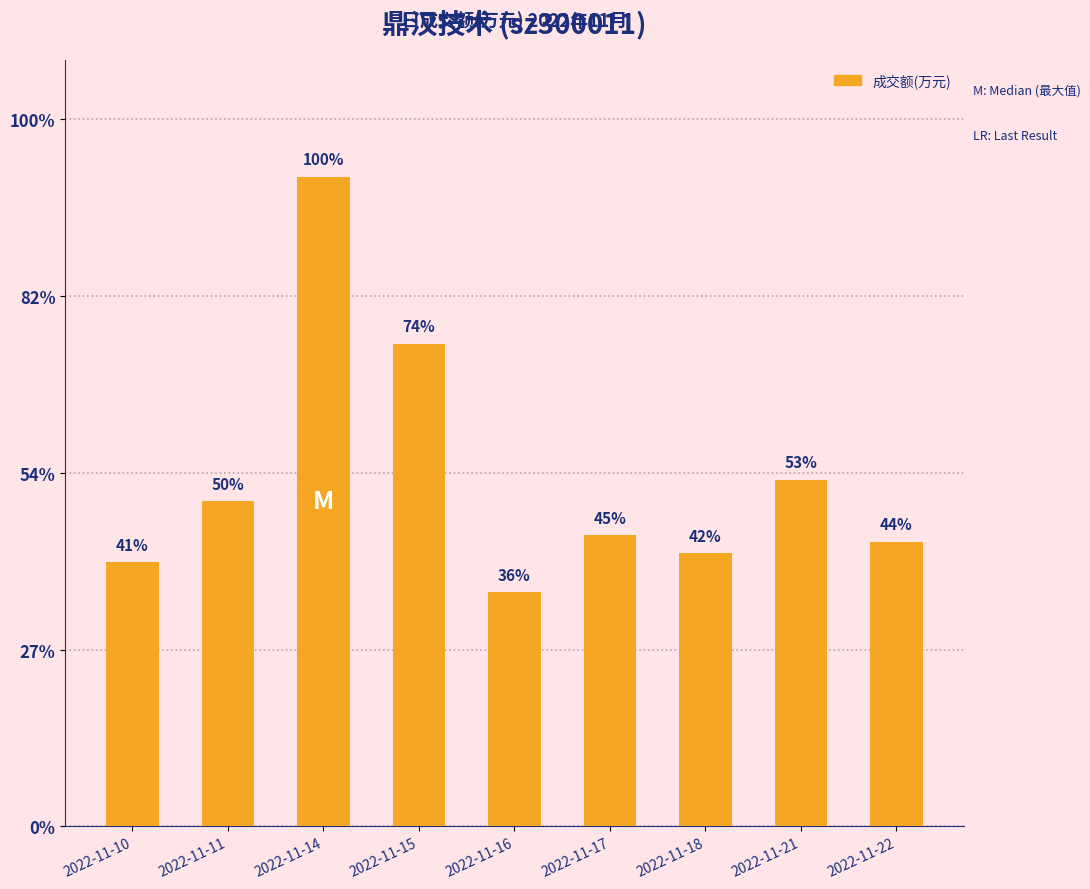

At which category does the chart reach its peak across all series?

2022-11-14